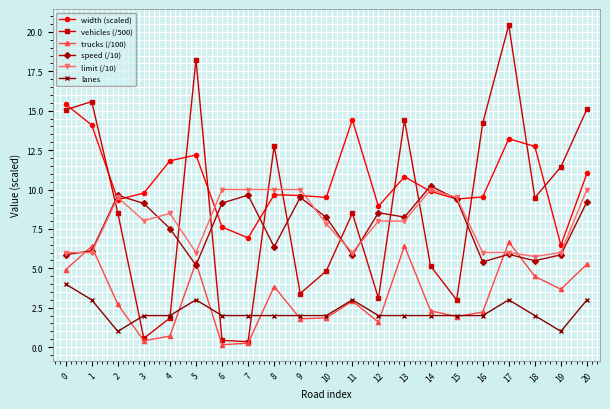

Which label corresponds to the largest value in the chart?

17